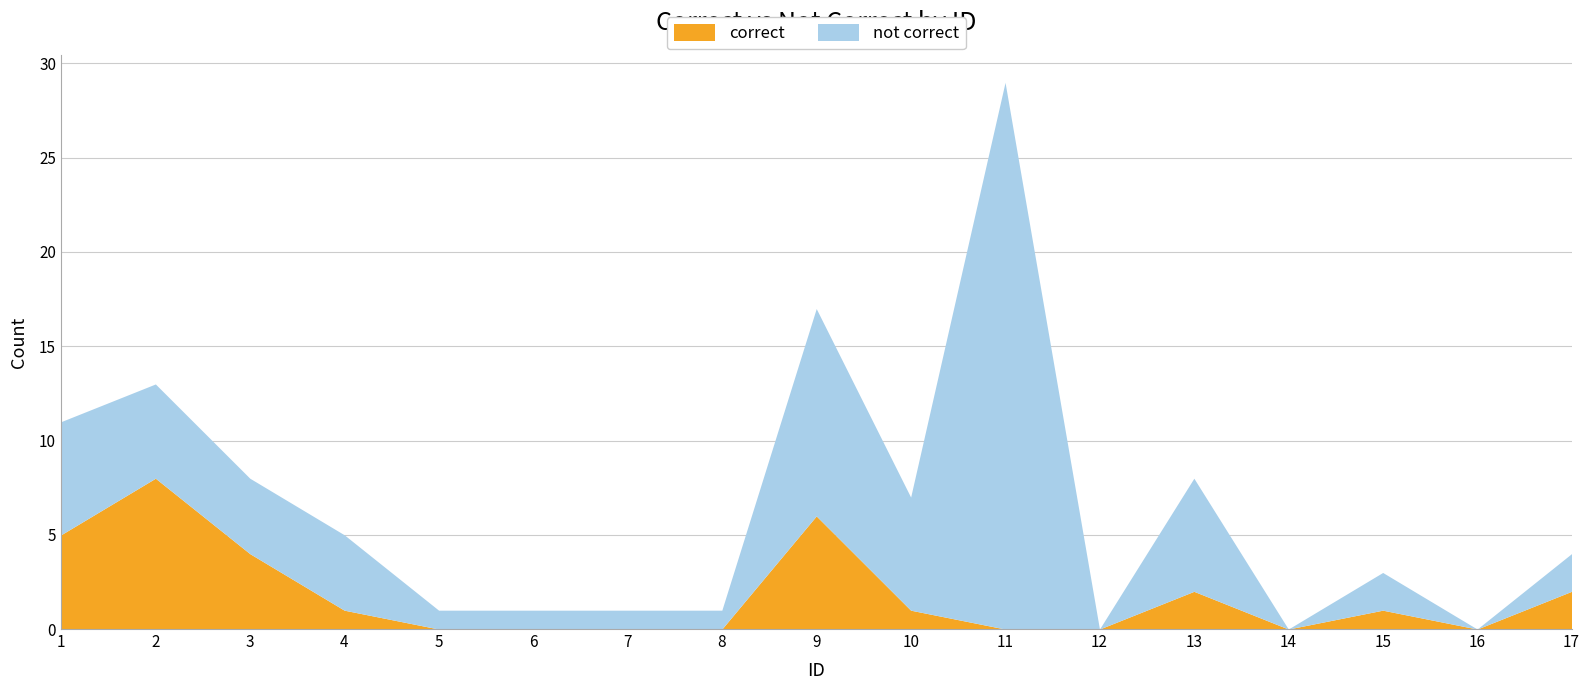

Which series changed the most between 6 and 15?

correct